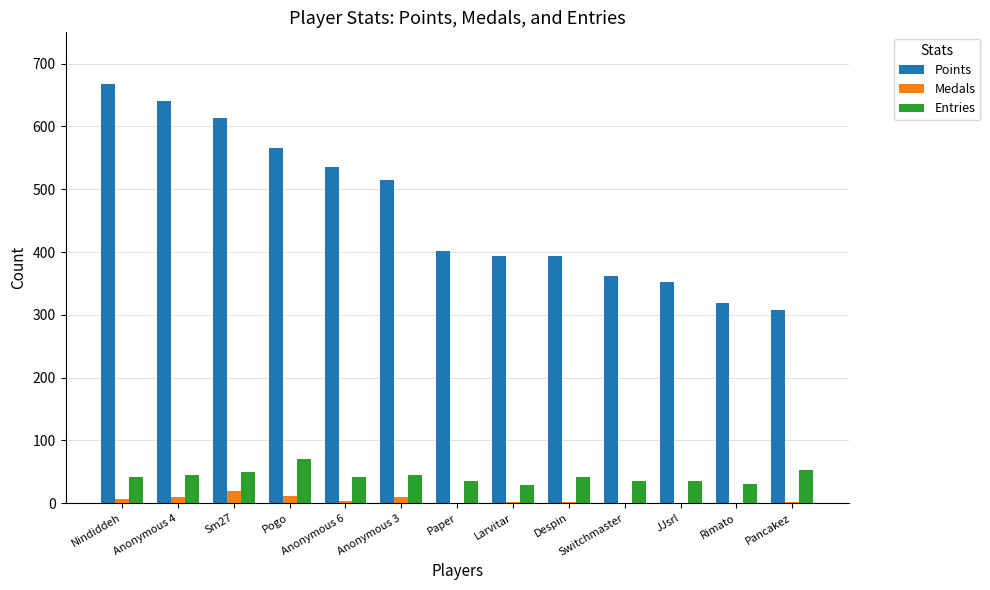

Is the value of Entries at Larvitar greater than the value of Medals at Nindiddeh?

Yes